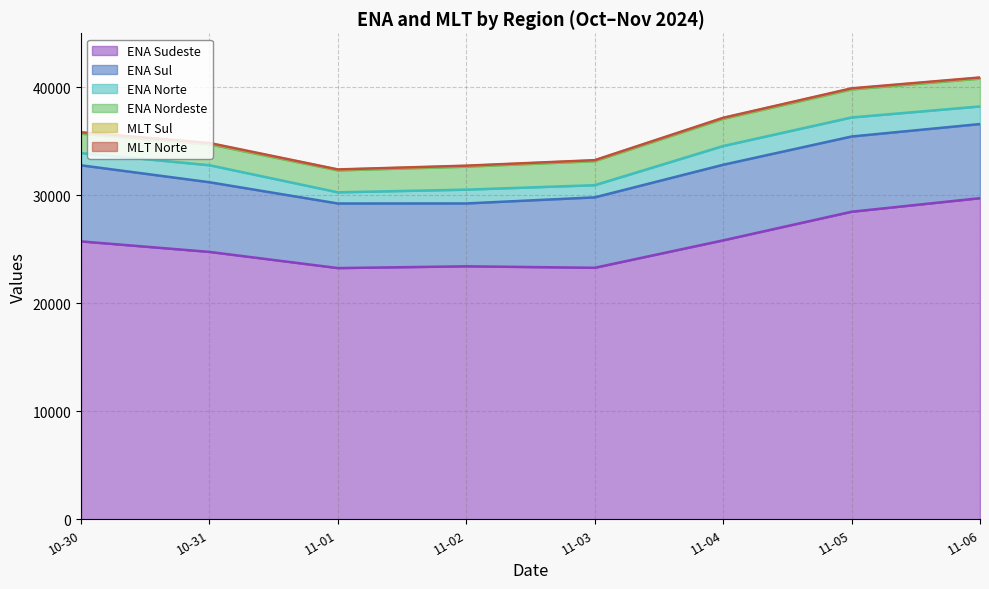

What is the label of the 7th point from the left?

2024-11-05